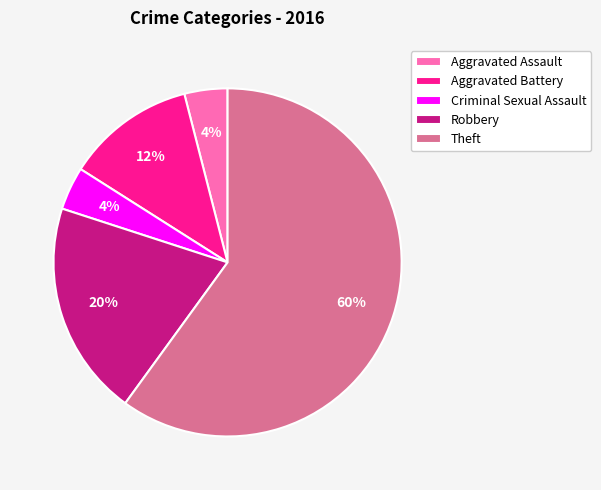

Is it true that Robbery is 20% of the pie?

True